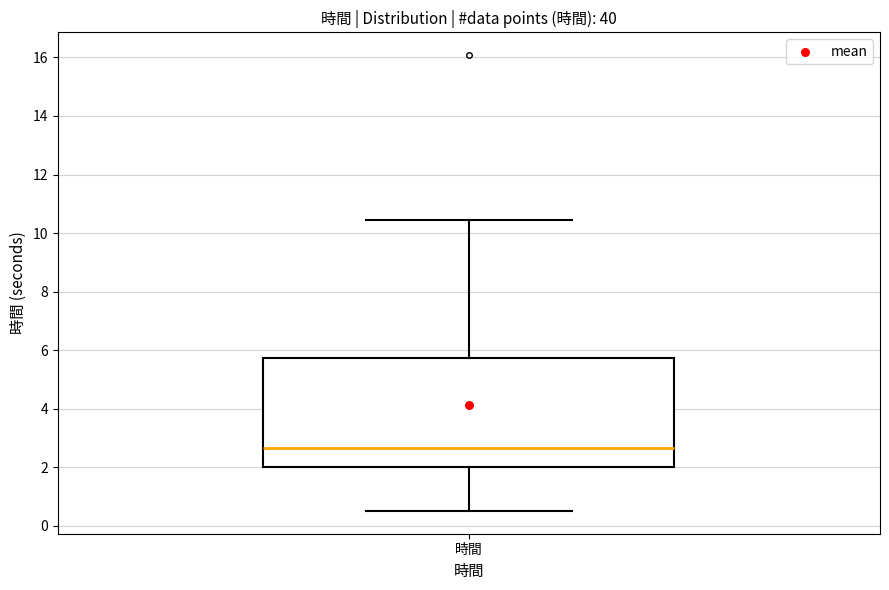

Read this box plot against the y-axis: the position of the median line, the range covered by the box, and the ends of both whiskers. The values are not printed on the chart, so give them approximately, as read against the axis.

median 2.6, box 2.0 to 5.8, whiskers 0.6 to 10.4